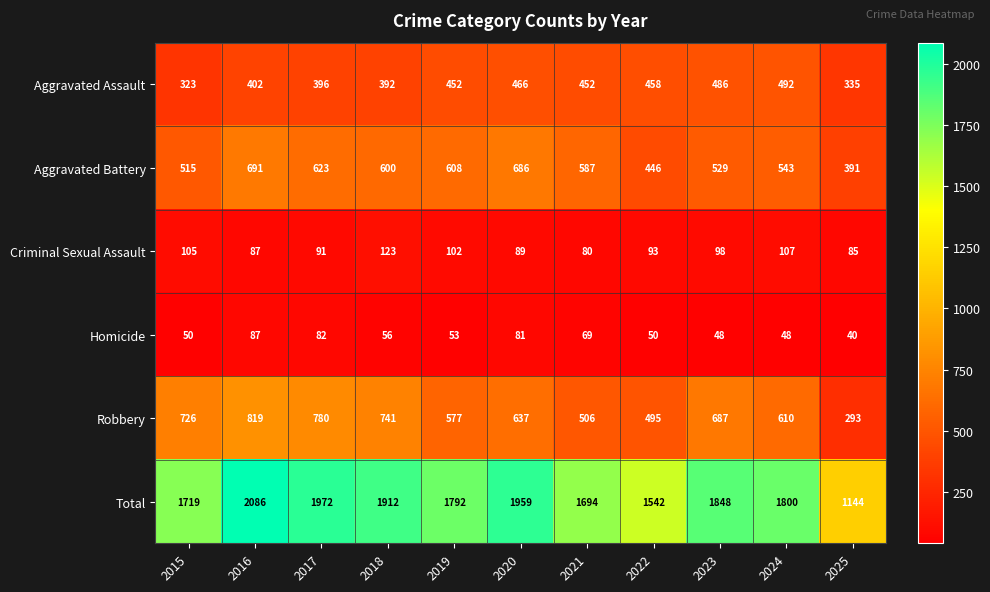

True or false: Aggravated Assault has a value of 520 at 2015.

False